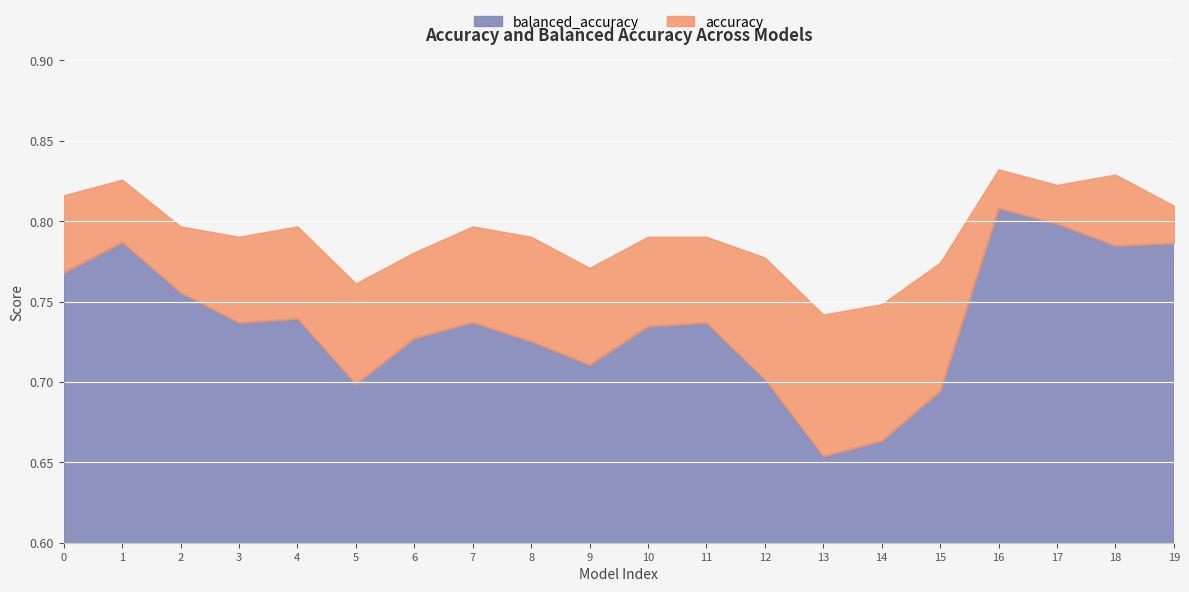

What is the difference between the maximum and minimum values in the balanced_accuracy series?

0.2